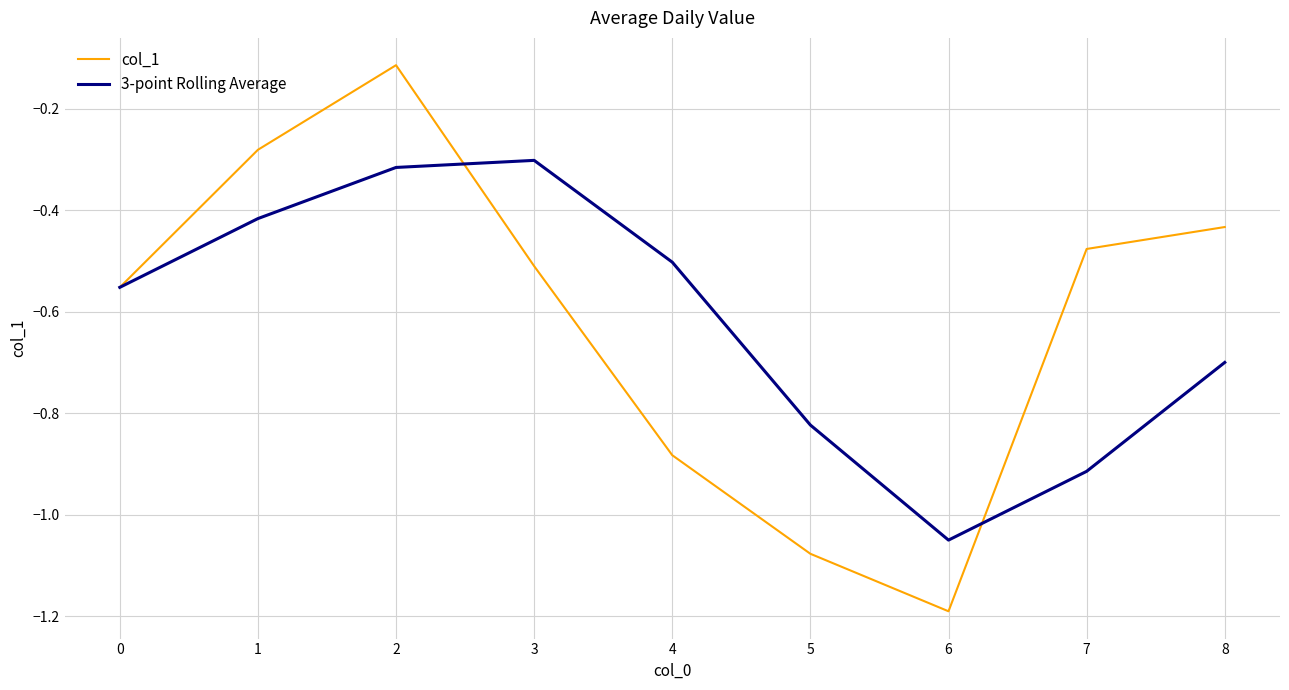

What is the difference between the second highest and minimum values in the 3-point Rolling Average series?

0.7